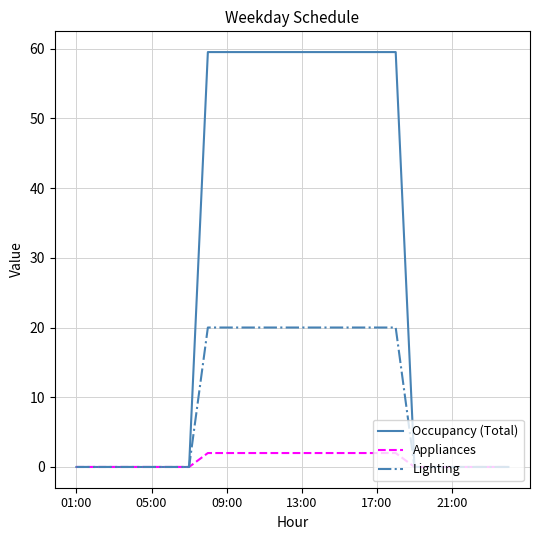

Count the number of categories in the chart.

24